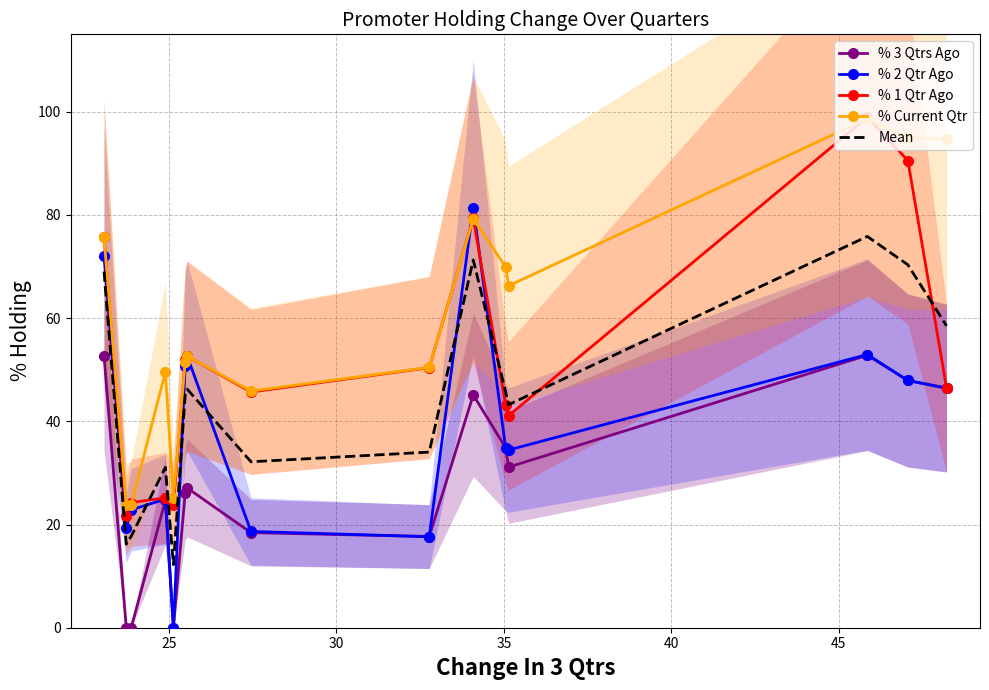

What are all the series names shown in the legend?

% 3 Qtrs Ago, % 2 Qtr Ago, % 1 Qtr Ago, % Current Qtr, Mean